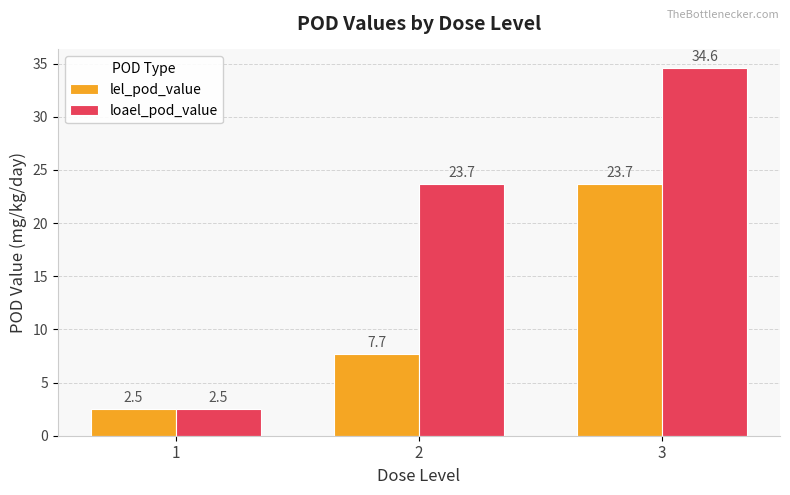

True or false: loael_pod_value has a value of 2.5 at 1.

True